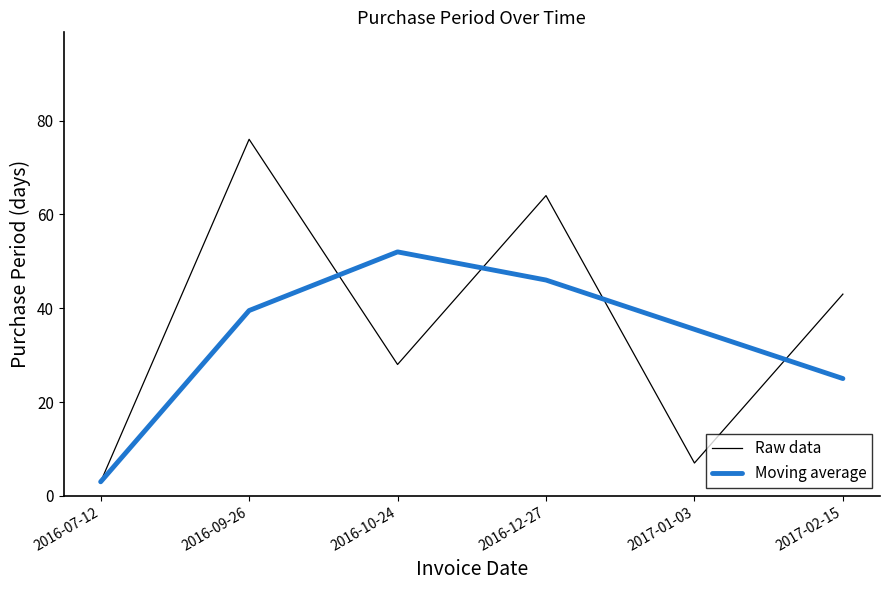

At which category is the sum across all series the highest?

2016-09-26